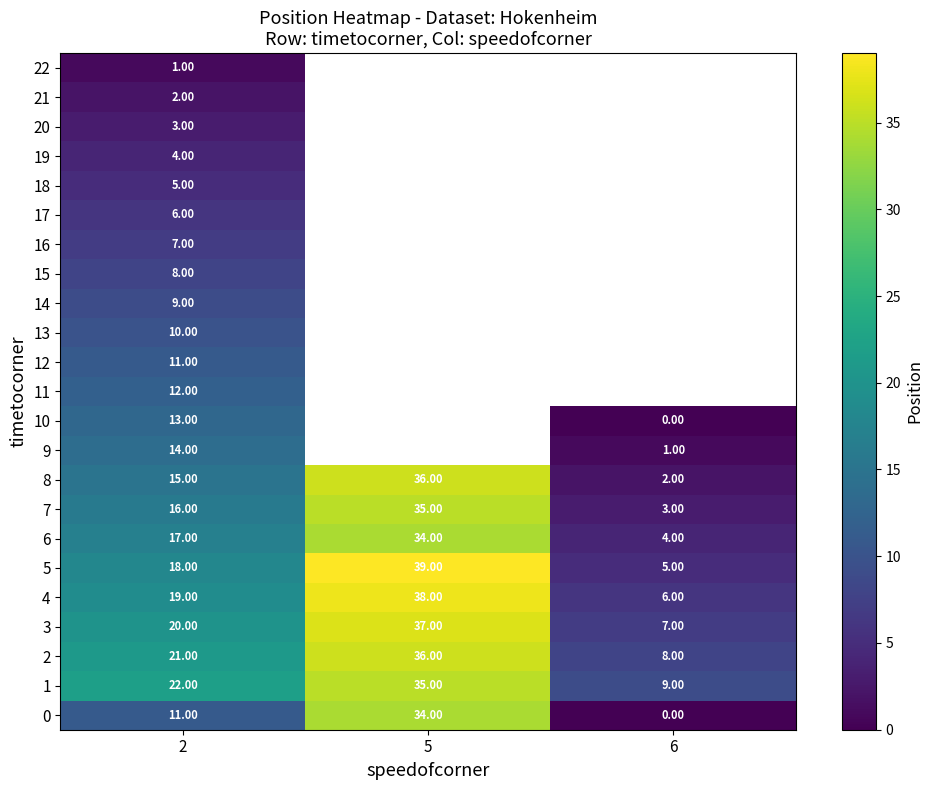

What is the sum of all 0 values?

45